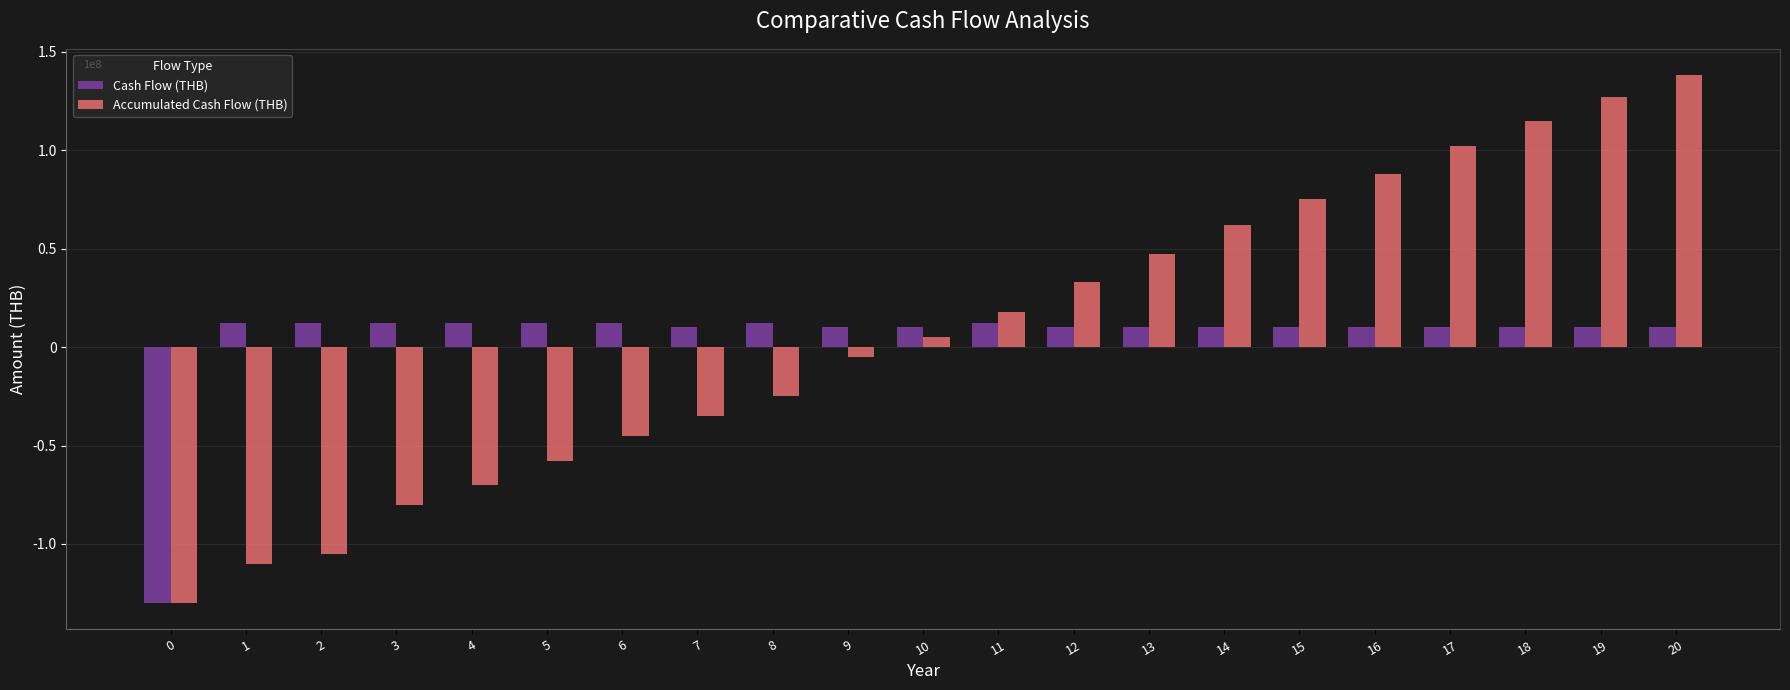

Which series changed the most between 3 and 4?

Accumulated Cash Flow (THB)